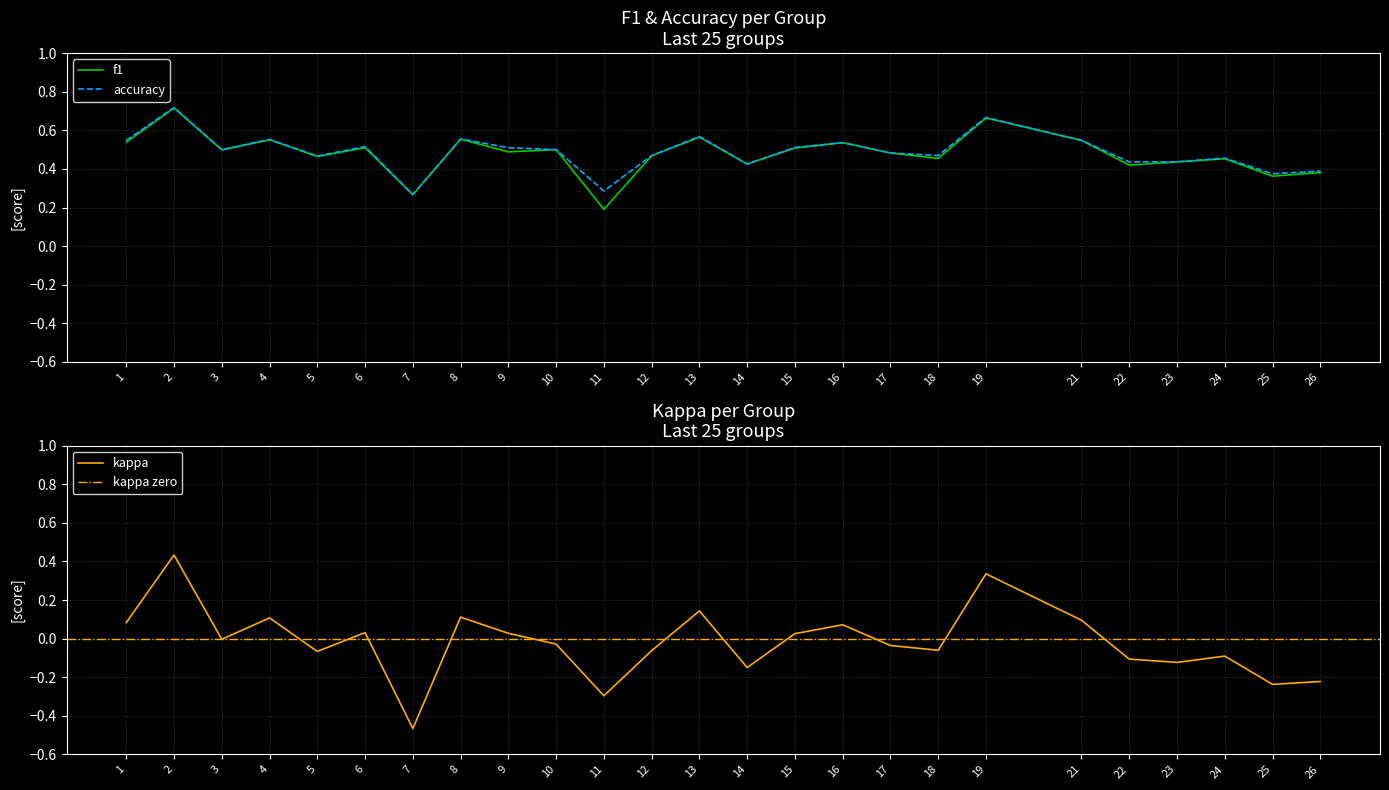

At how many categories does at least one series exceed 0?

25